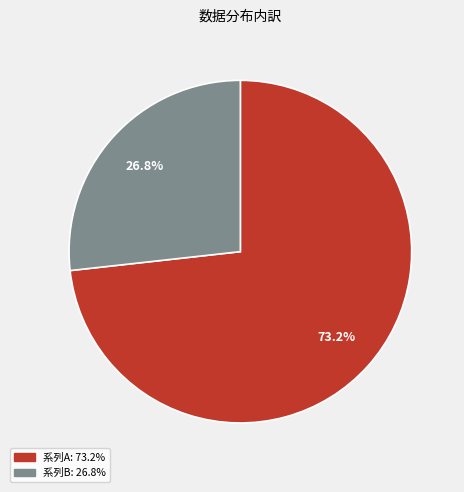

Is there a majority slice in this chart?

Yes